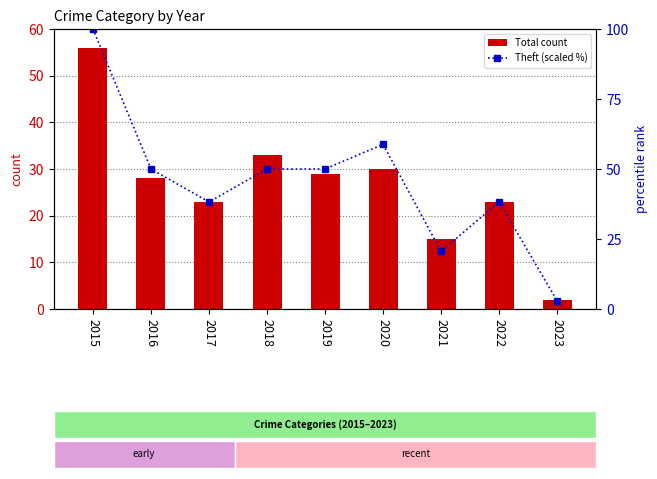

List the series in order of their overall mean, lowest first.

Total count, Theft (scaled %)